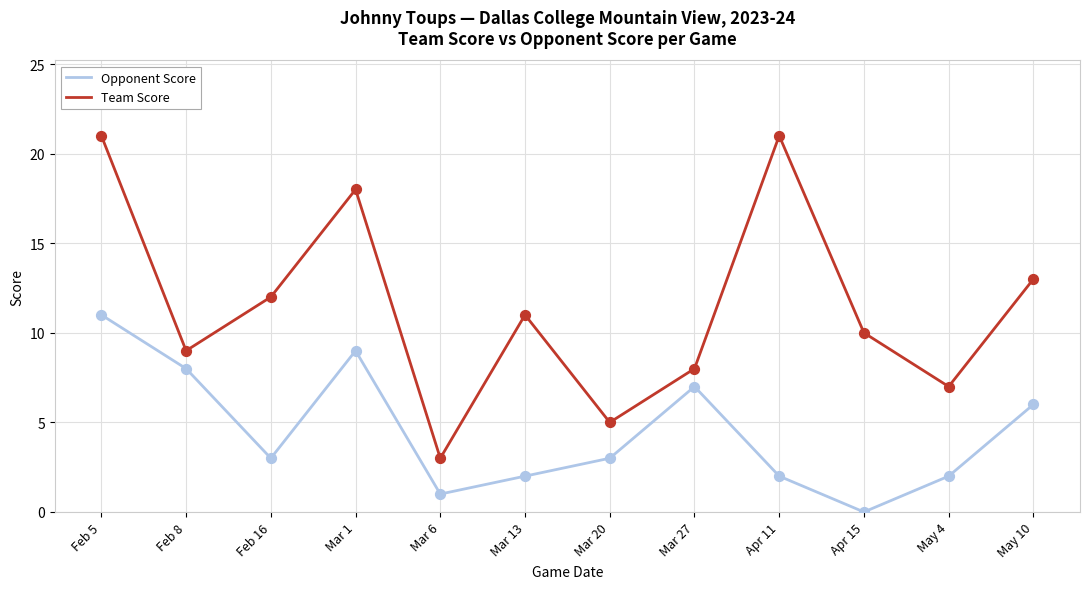

Between Feb 5 and Feb 8, which series saw the biggest shift?

Team Score